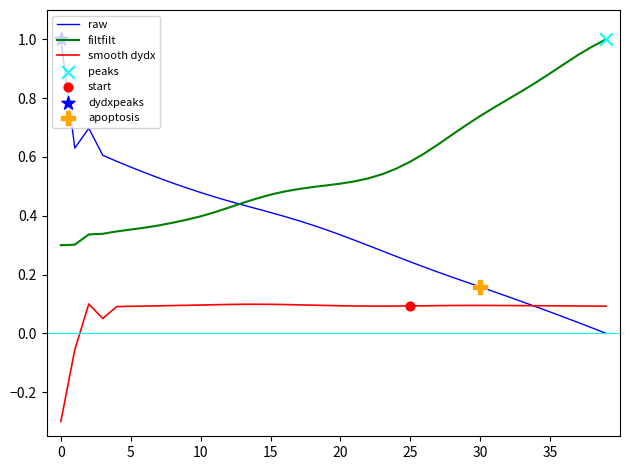

Which series has the largest total across all categories?

filtfilt